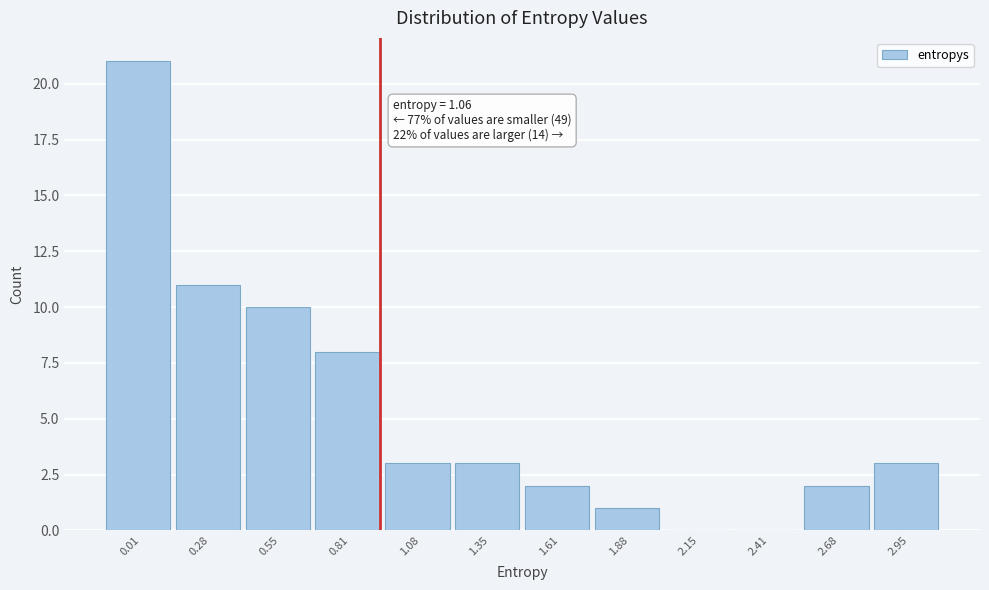

Reading right to left, list all the values displayed in this chart.

2.95=3	2.68=2	2.41=0	2.15=0	1.88=1	1.61=2	1.35=3	1.08=3	0.81=8	0.55=10	0.28=11	0.01=21